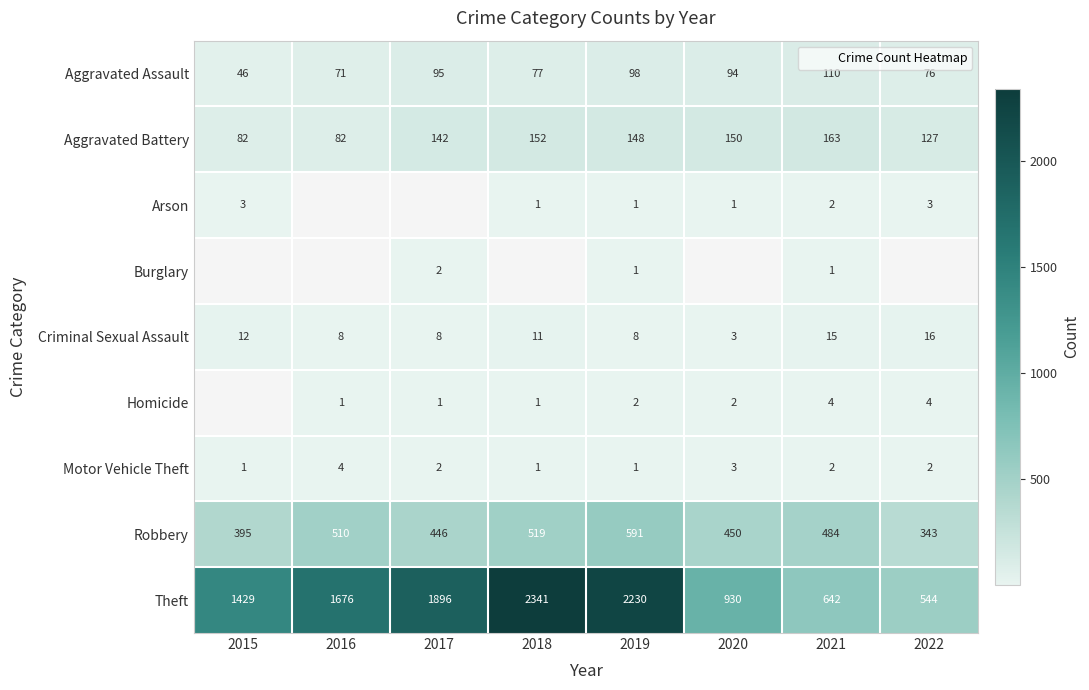

How many values in the Criminal Sexual Assault series exceed 11?

3